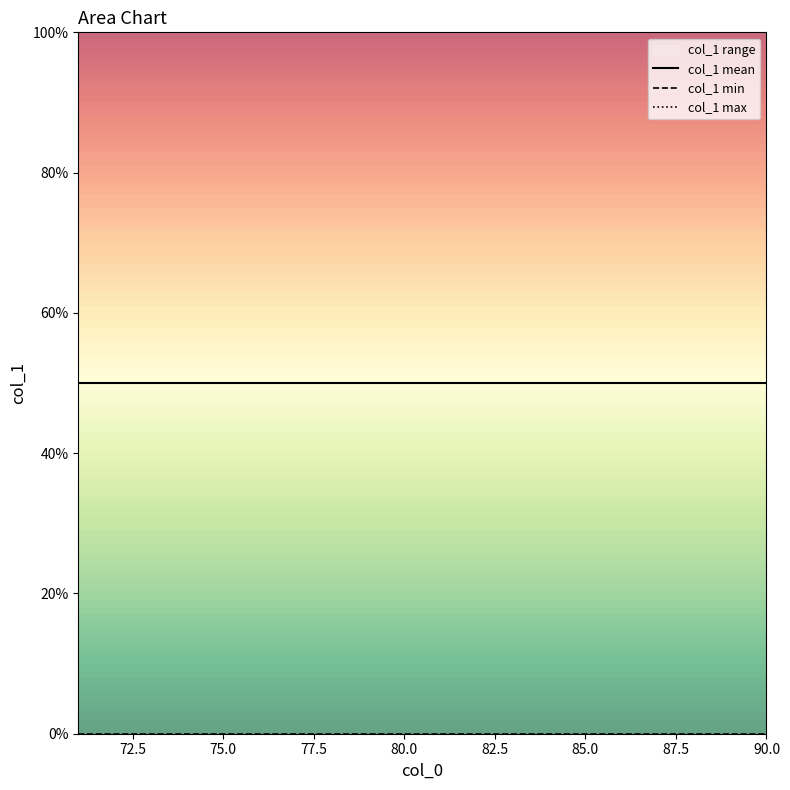

True or false: col_1 mean and col_1 min cross at least once.

False